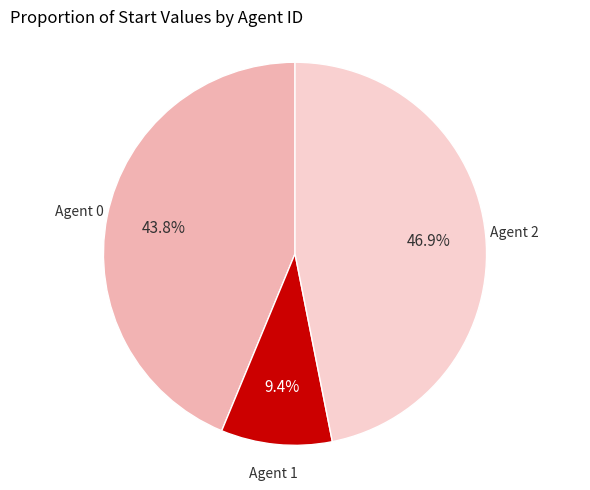

What portion of the pie excludes Agent 2?

53.1%